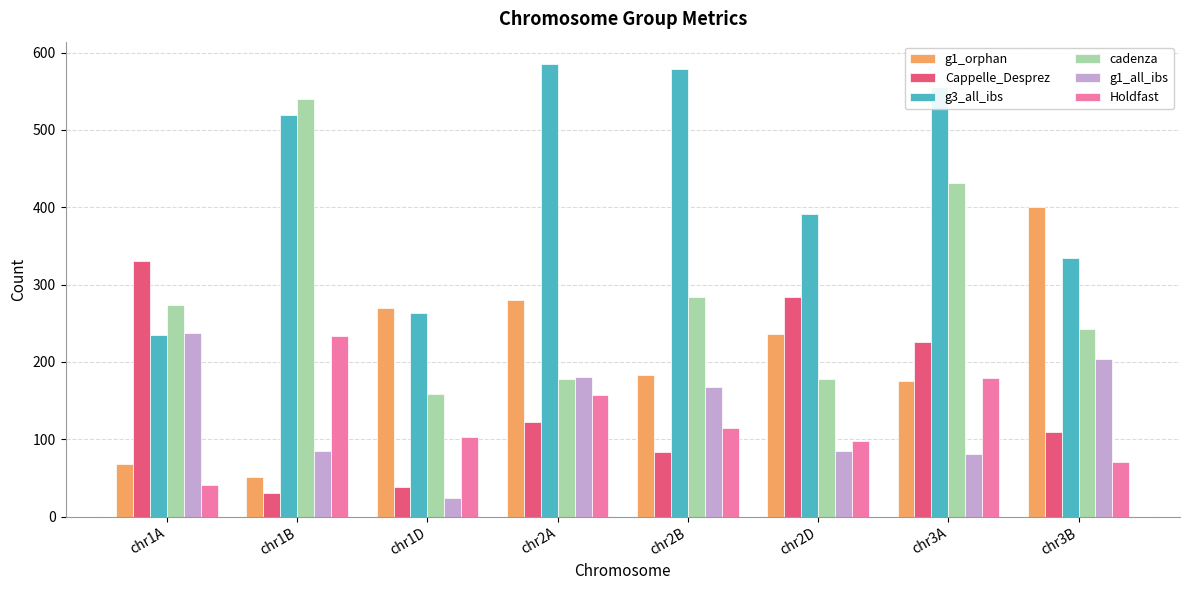

Reading left to right, extract all data points from this chart.

g1_orphan: 68	51	270	280	183	236	175	400
Cappelle_Desprez: 331	30	38	122	84	284	226	109
g3_all_ibs: 235	519	263	585	579	391	555	335
cadenza: 274	540	158	178	284	178	432	243
g1_all_ibs: 238	85	24	181	167	85	81	204
Holdfast: 41	233	103	157	115	98	179	71